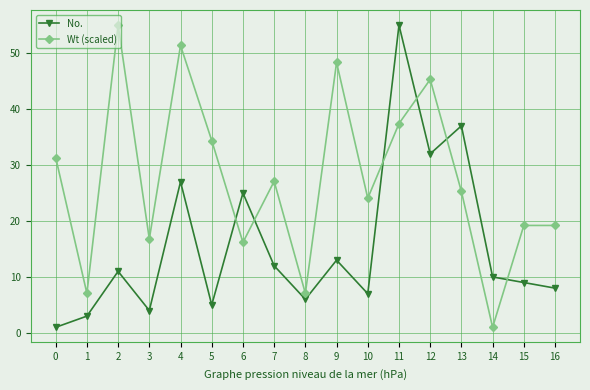

What is the sum of all Wt (scaled) values?

466.0